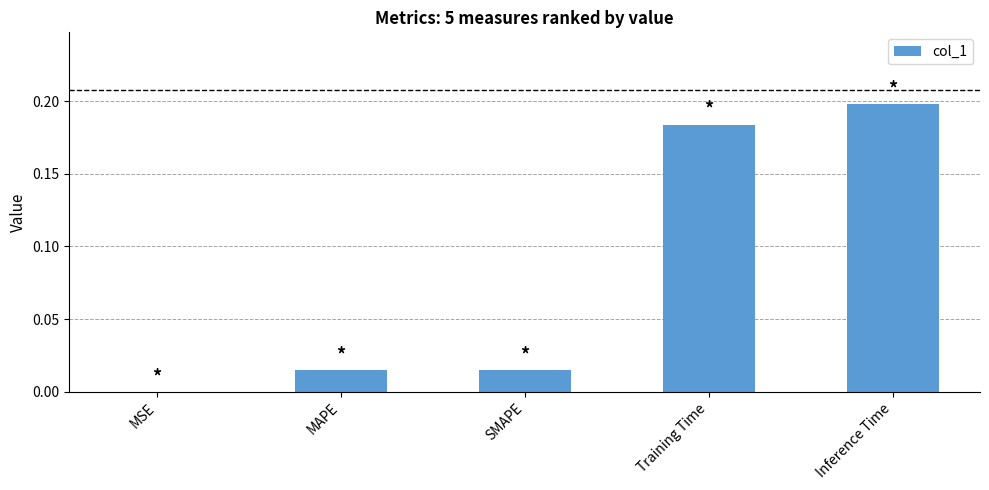

What is the sum of all values?

0.4